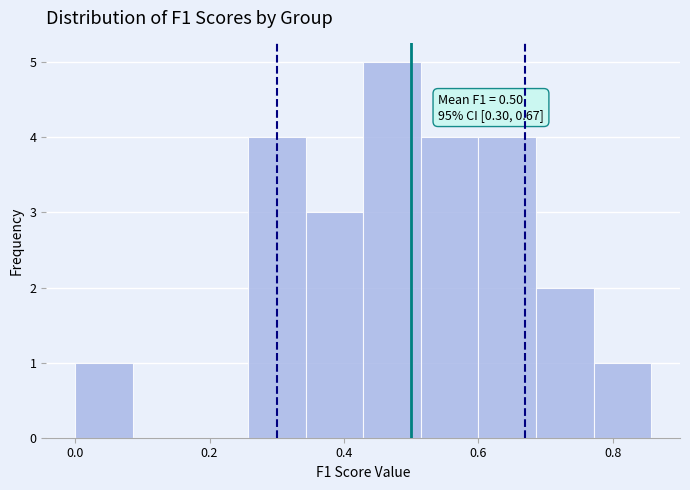

Which range on the x-axis has the tallest bar?

0.42 to 0.52